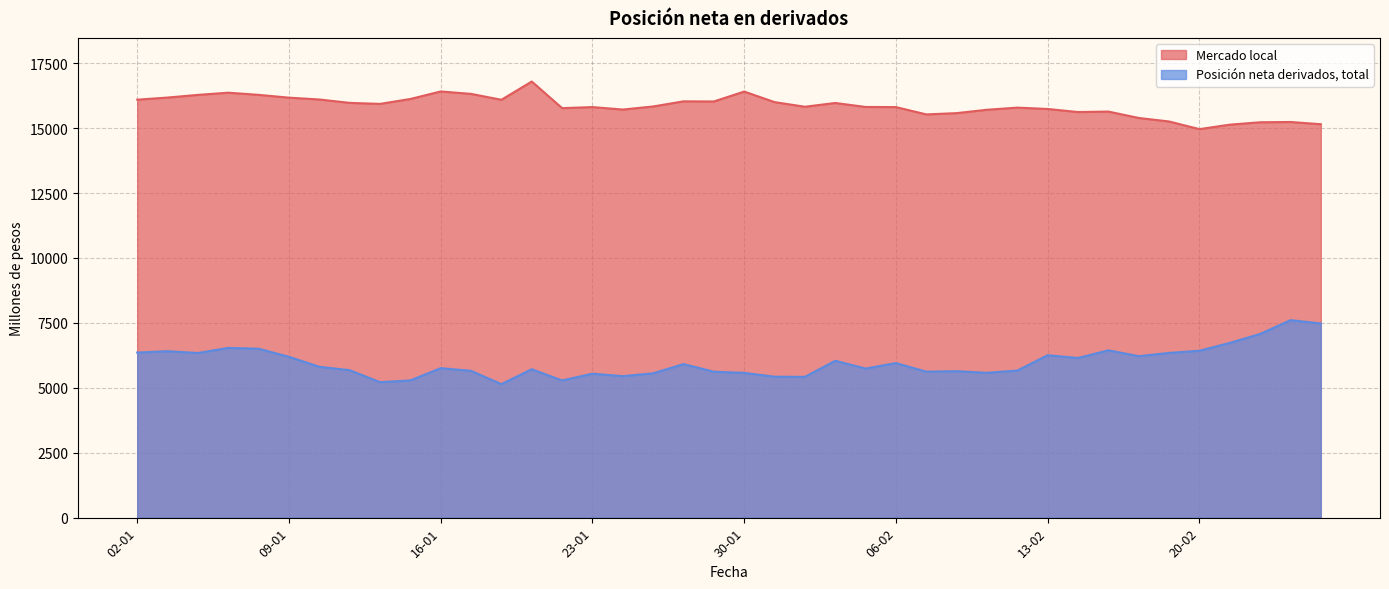

Reading left to right, extract all data points from this chart.

Mercado local: 16097	16179	16282	16366	16283	16175	16105	15974	15935	16124	16414	16320	16093	16797	15772	15812	15717	15836	16033	16028	16410	16003	15825	15970	15817	15812	15530	15579	15709	15791	15739	15621	15639	15393	15257	14963	15135	15227	15238	15152
Posicion neta derivados total: 6357	6411	6340	6537	6505	6194	5810	5678	5217	5284	5757	5653	5141	5716	5284	5543	5450	5558	5914	5620	5575	5428	5422	6041	5742	5952	5622	5641	5577	5665	6255	6148	6444	6219	6343	6427	6729	7074	7605	7479